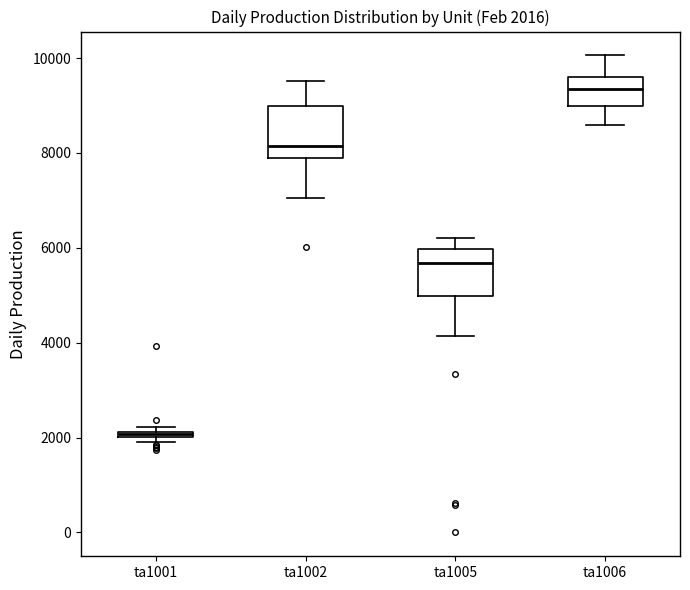

Which box has the lowest median line?

ta1001